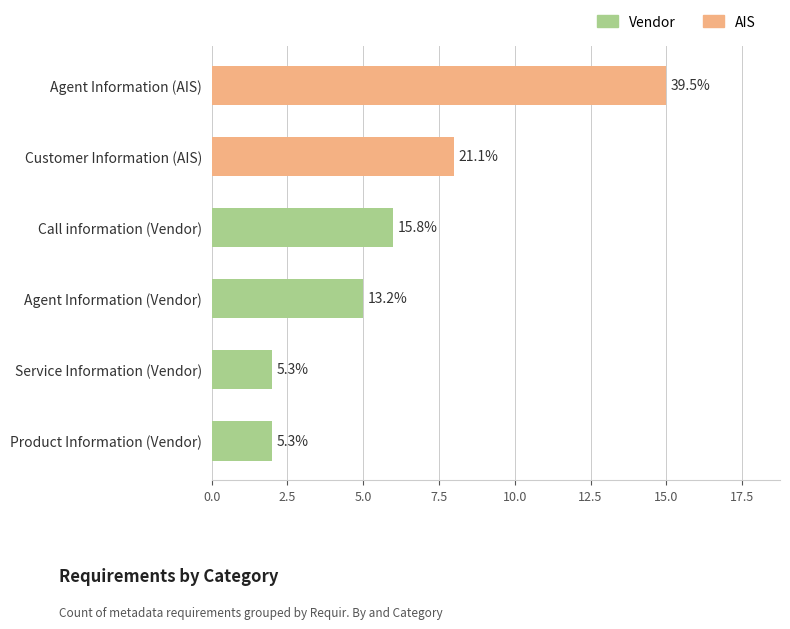

How many bars are there in total?

6